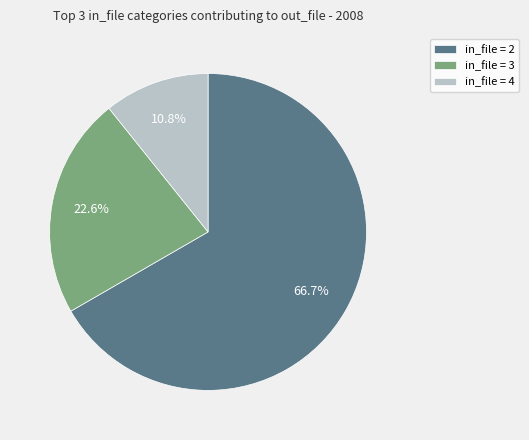

How many slices are in this pie chart?

3